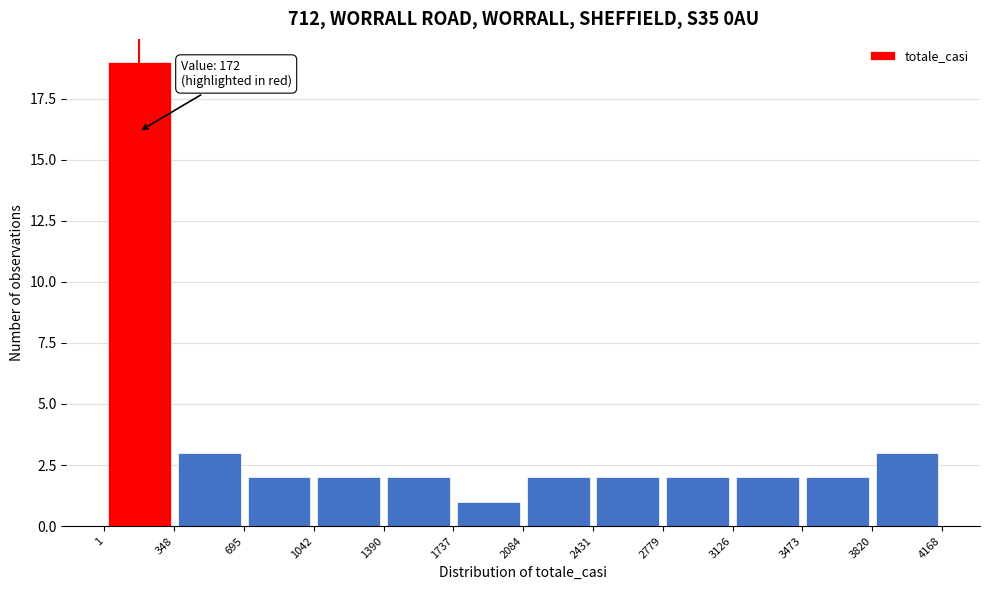

Over which range of the x-axis is the bar tallest?

1 to 348